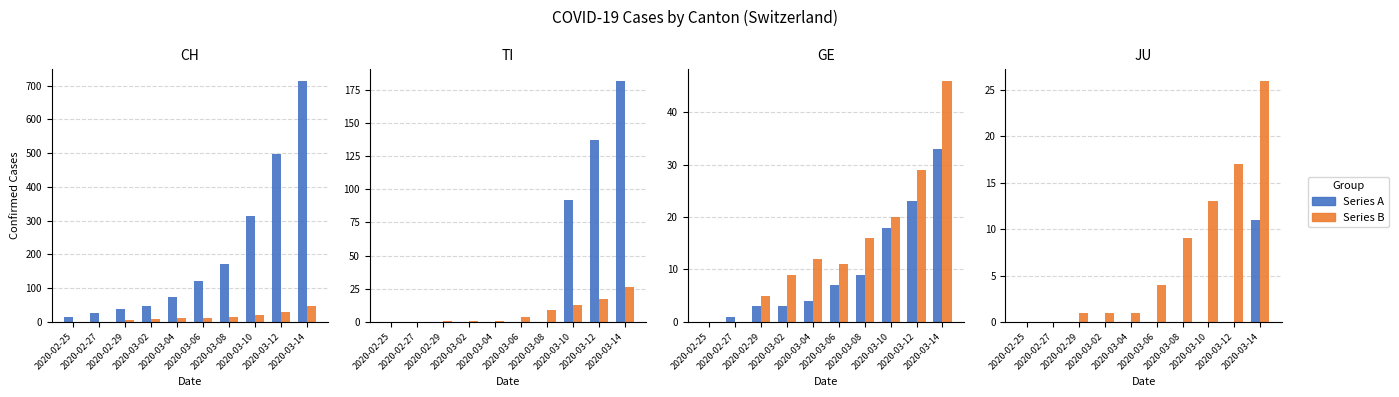

What is the difference between the second highest and minimum values in the BL series?

17